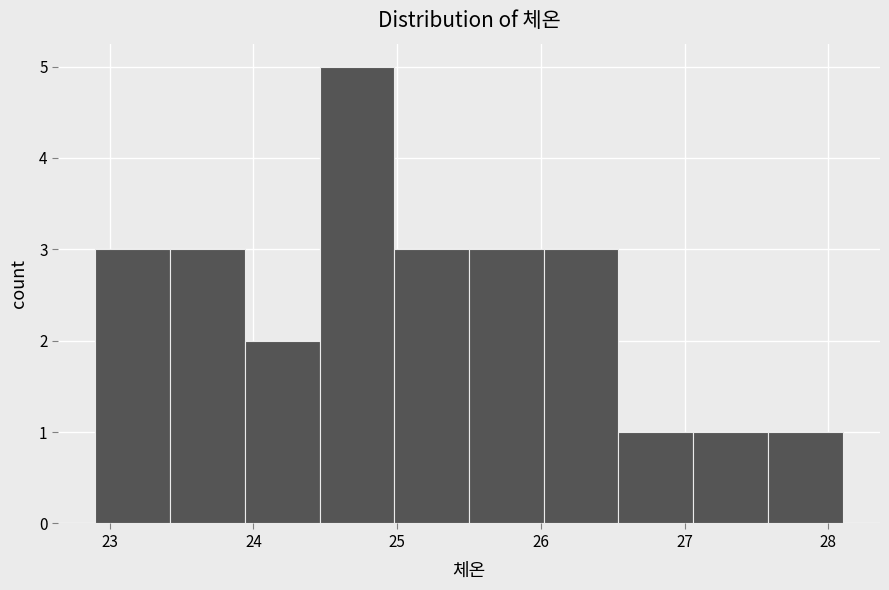

Over which range of the x-axis is the bar tallest?

24.46 to 24.98